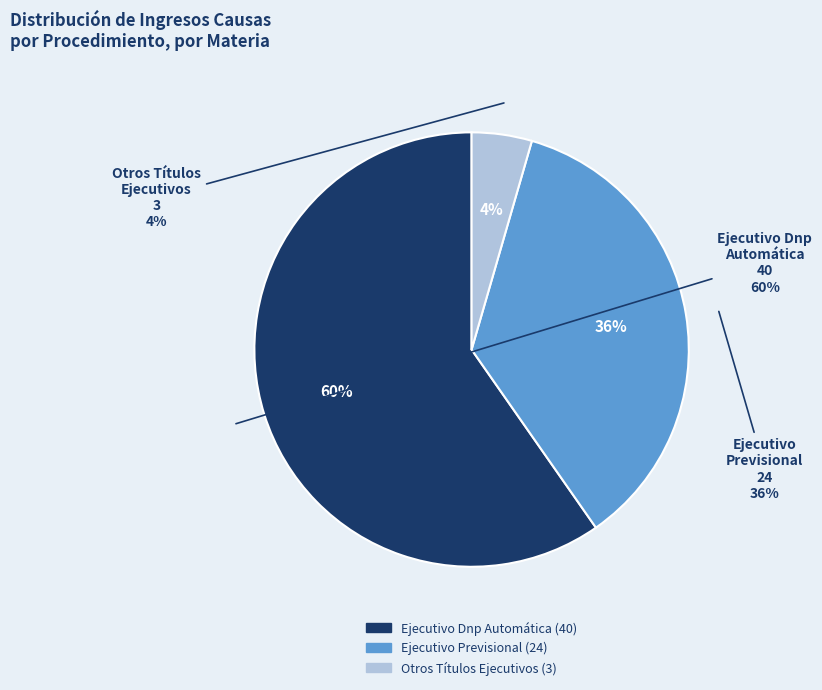

Approximately how many times larger is the value at Otros Títulos Ejecutivos compared to Ejecutivo Previsional?

0.1